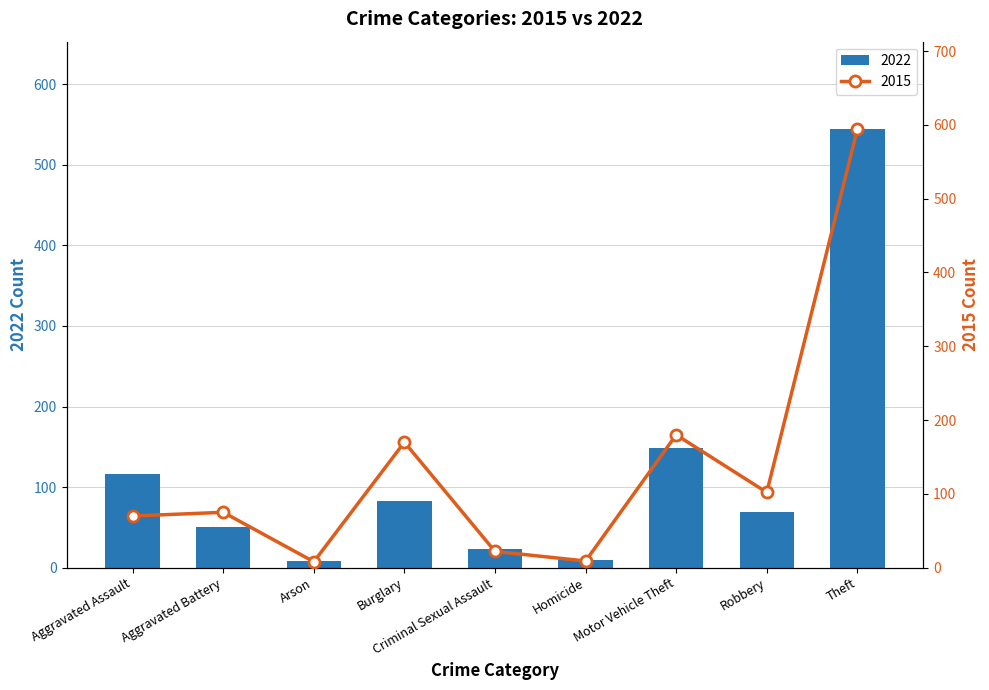

At how many categories does at least one series exceed 81?

5